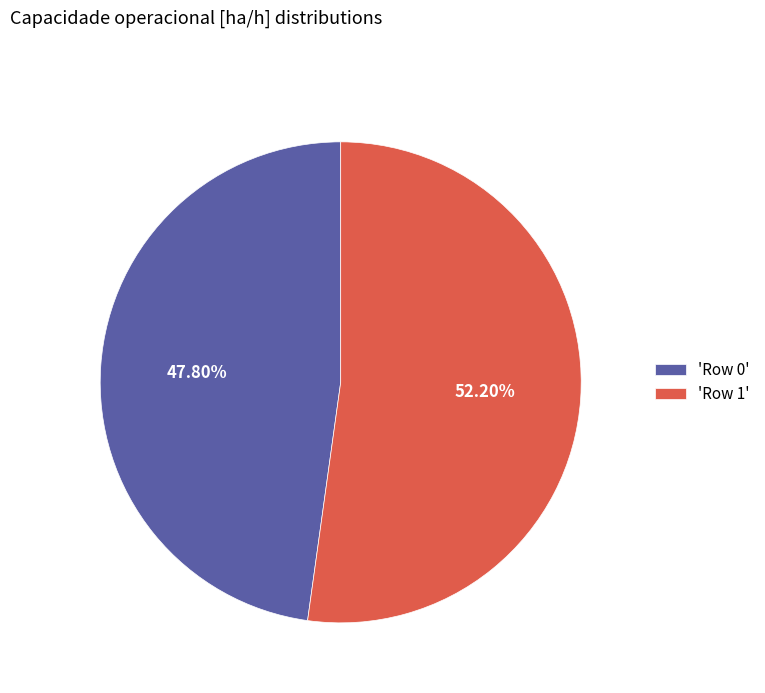

Rank the categories by value from lowest to highest.

'Row 0', 'Row 1'